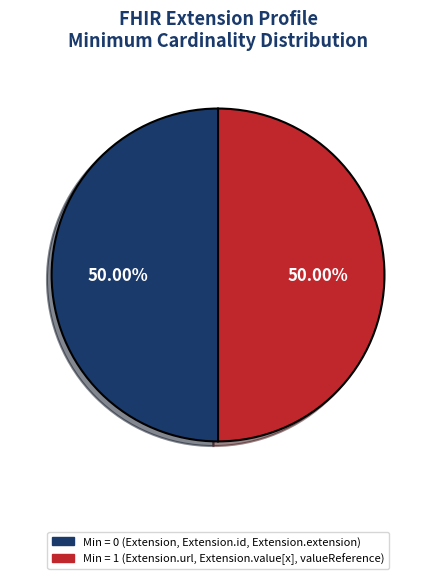

How many slices are in this pie chart?

2